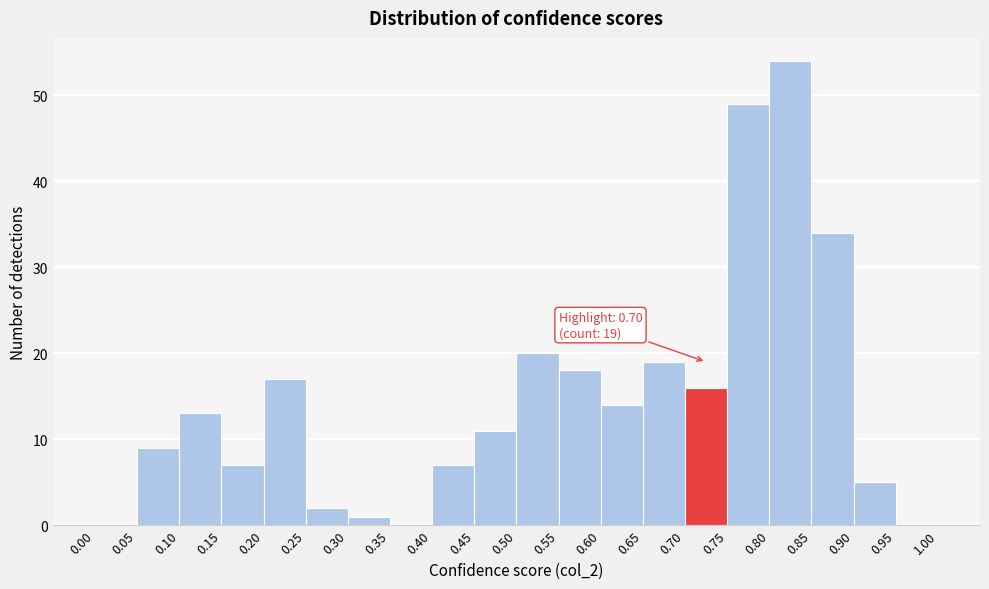

Over which range of the x-axis is the bar tallest?

0.80 to 0.85